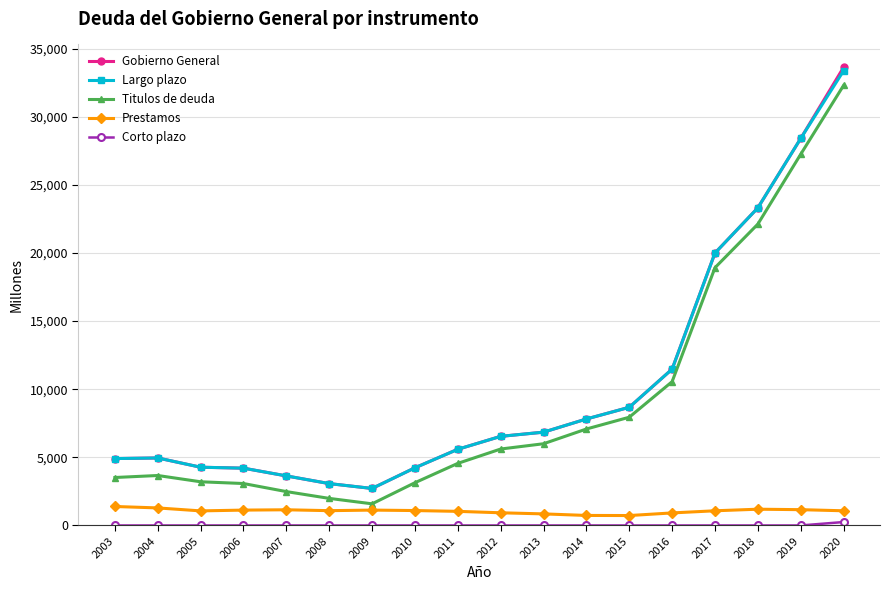

Which series changed the most between 2006 and 2016?

Titulos de deuda